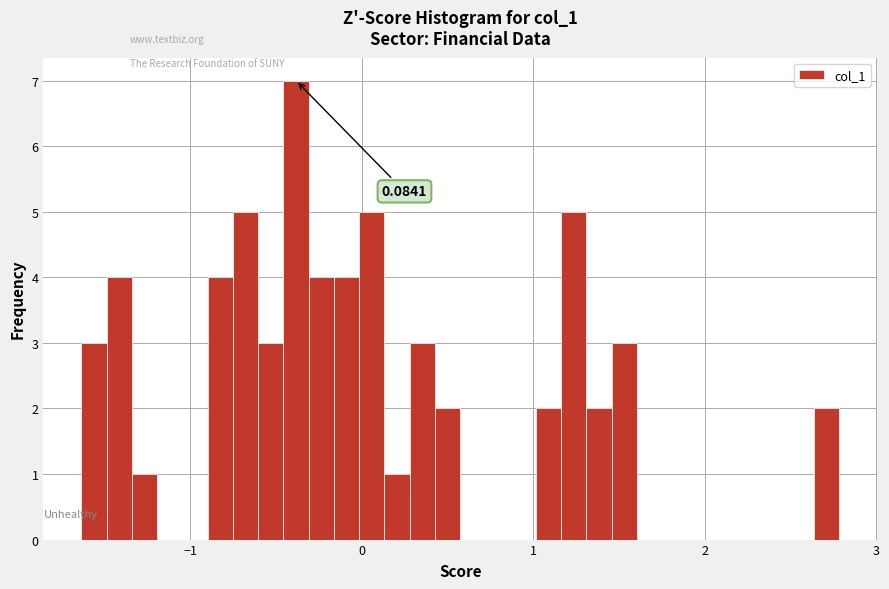

Read against the x-axis, roughly where is the centre of the tallest bar?

-0.4